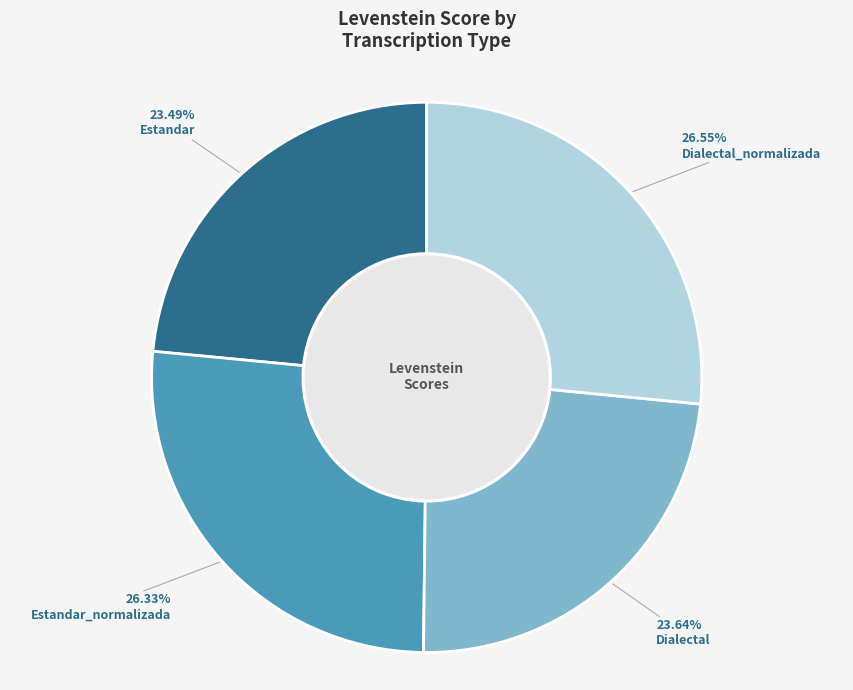

Is there any slice that represents more than half of the pie?

No